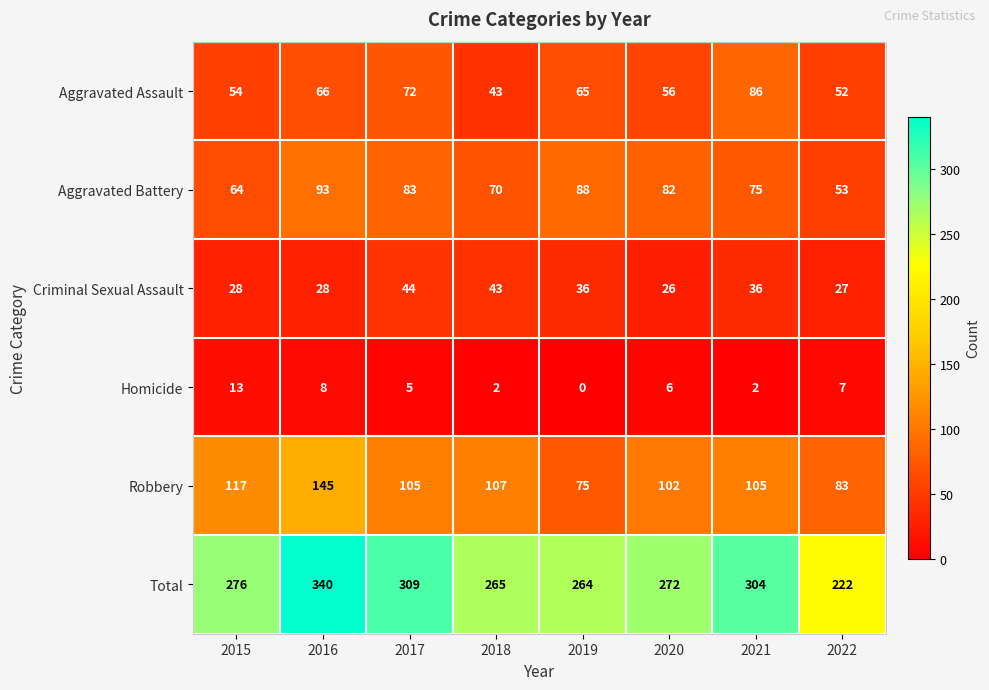

Which category has the highest value in the Criminal Sexual Assault series?

2017